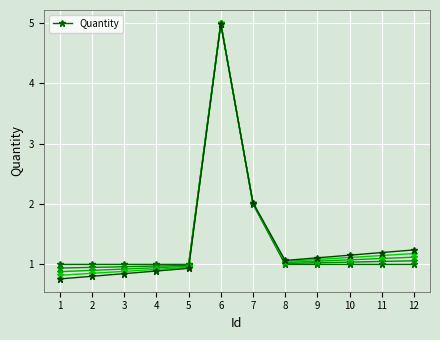

Reading left to right, list all the values displayed in this chart.

1=1	2=1	3=1	4=1	5=1	6=5	7=2	8=1	9=1	10=1	11=1	12=1